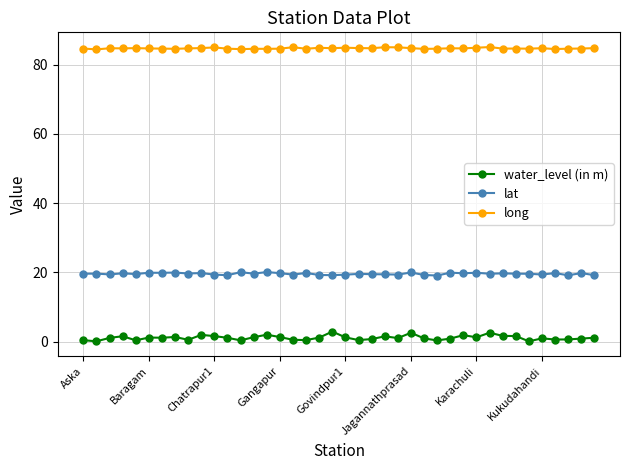

Which series has the largest range (max minus min)?

water_level (in m)